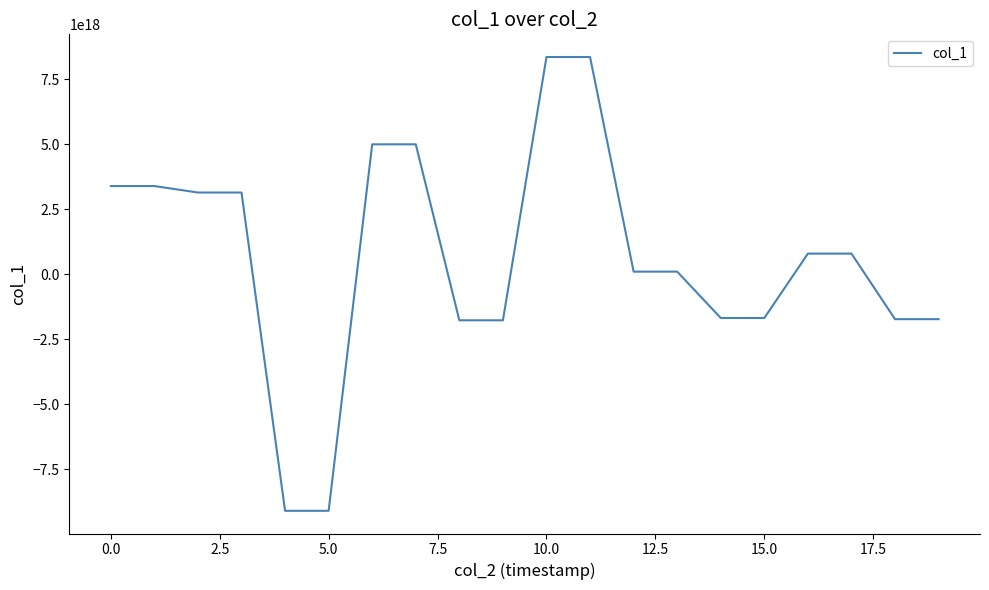

What is the value of the 11th point from the left?

8353788207643685888